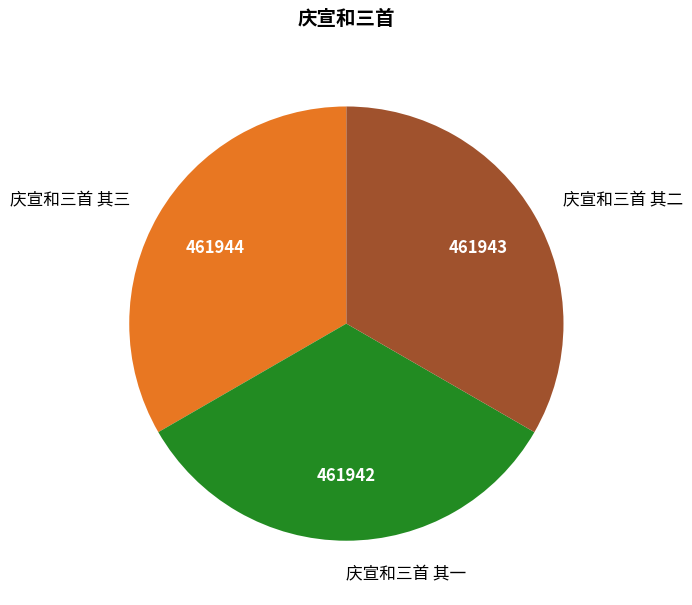

What is the ratio of the value at 庆宣和三首 其一 to the value at 庆宣和三首 其三?

1.0